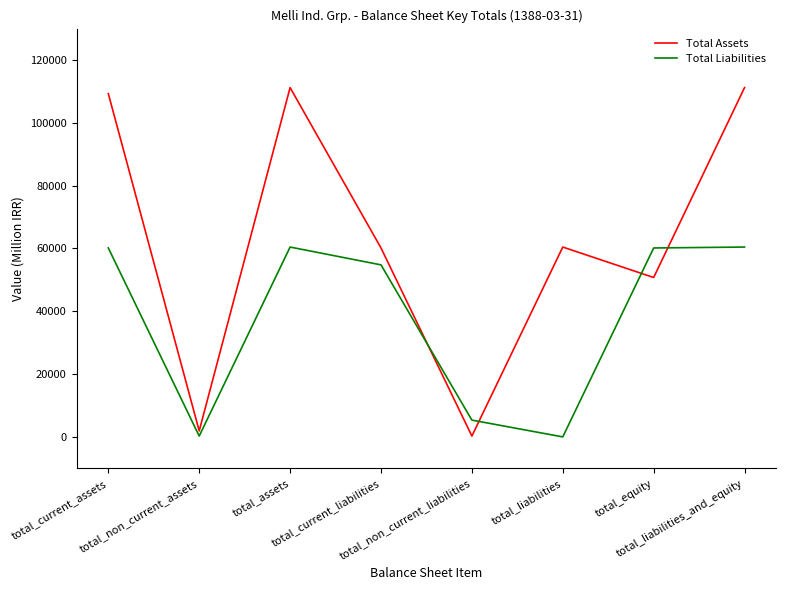

What is the difference between the maximum and second lowest values in the Total Liabilities series?

60168